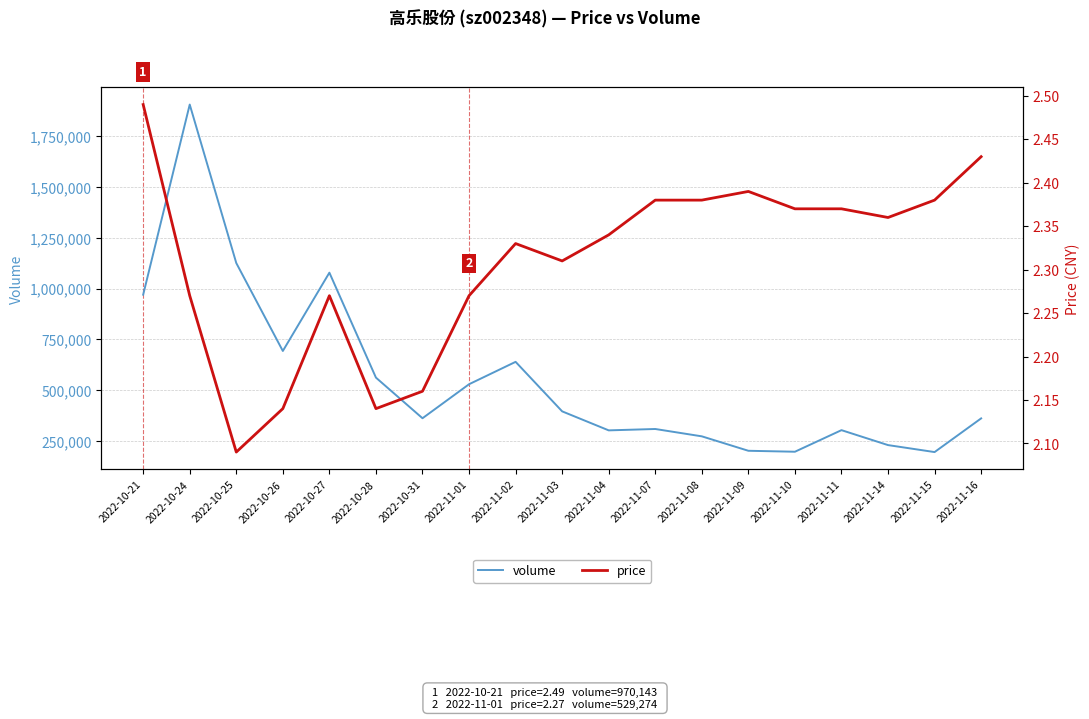

Which category has the lowest value across all series?

2022-10-25